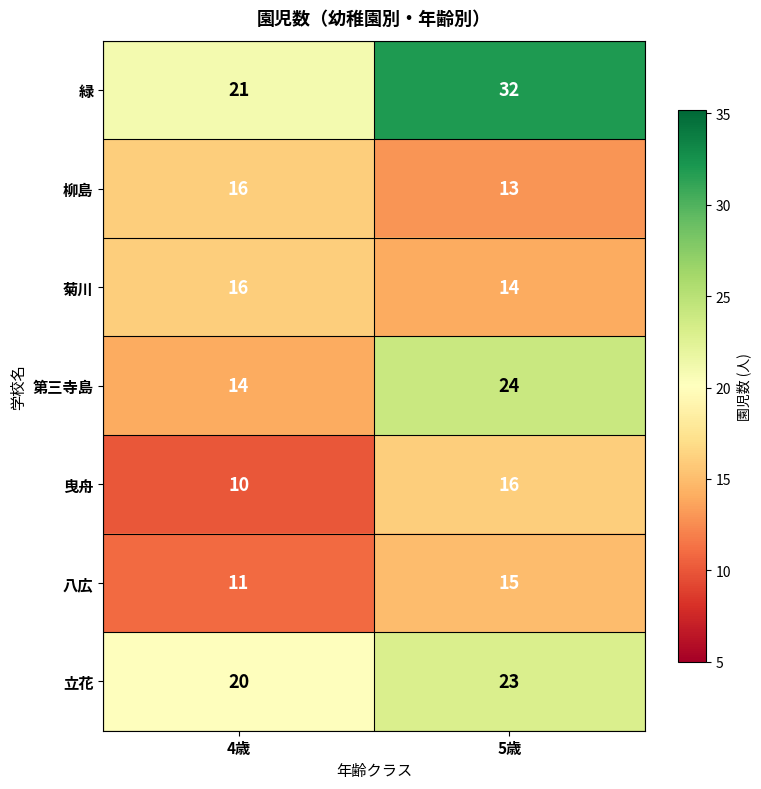

True or false: 立花 has a value of 20 at 4歳.

True